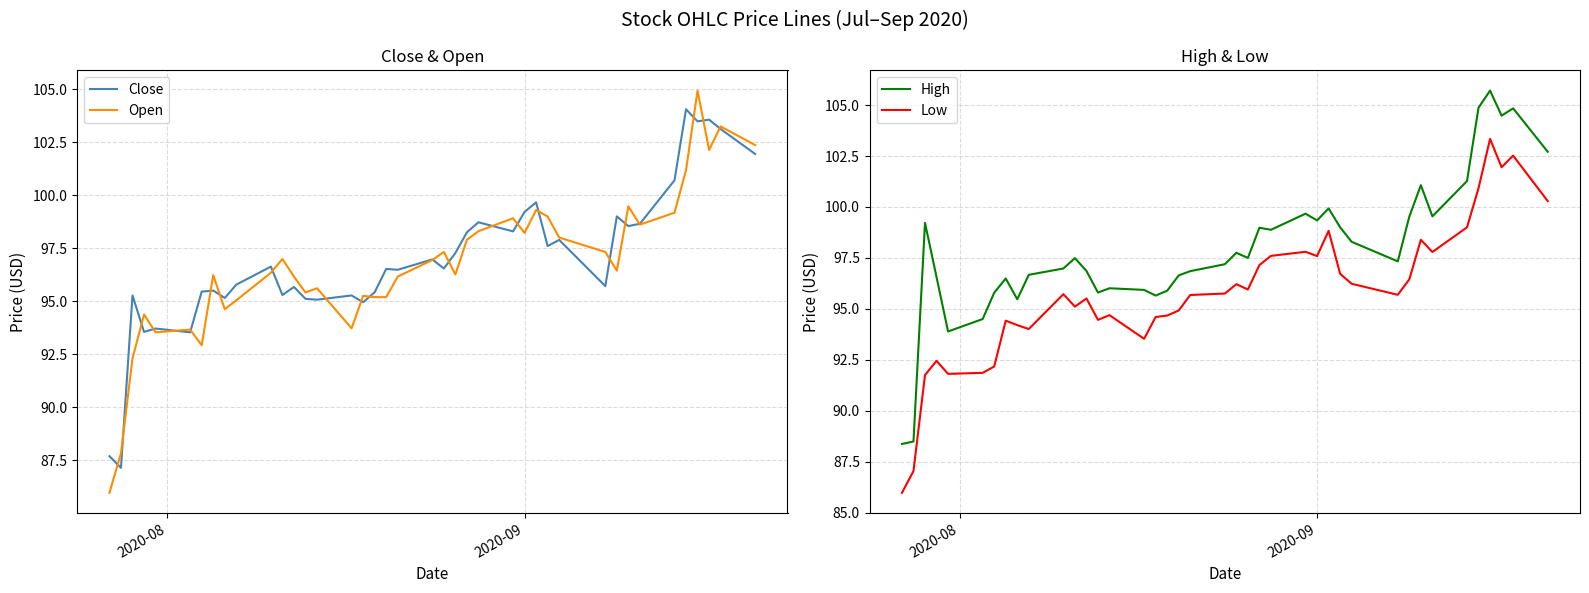

What is the lowest value of the Open series?

86.0